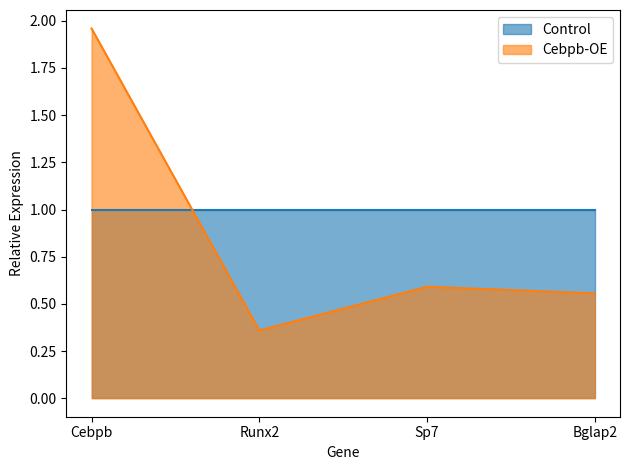

At which category does the data reach its first local valley?

Runx2